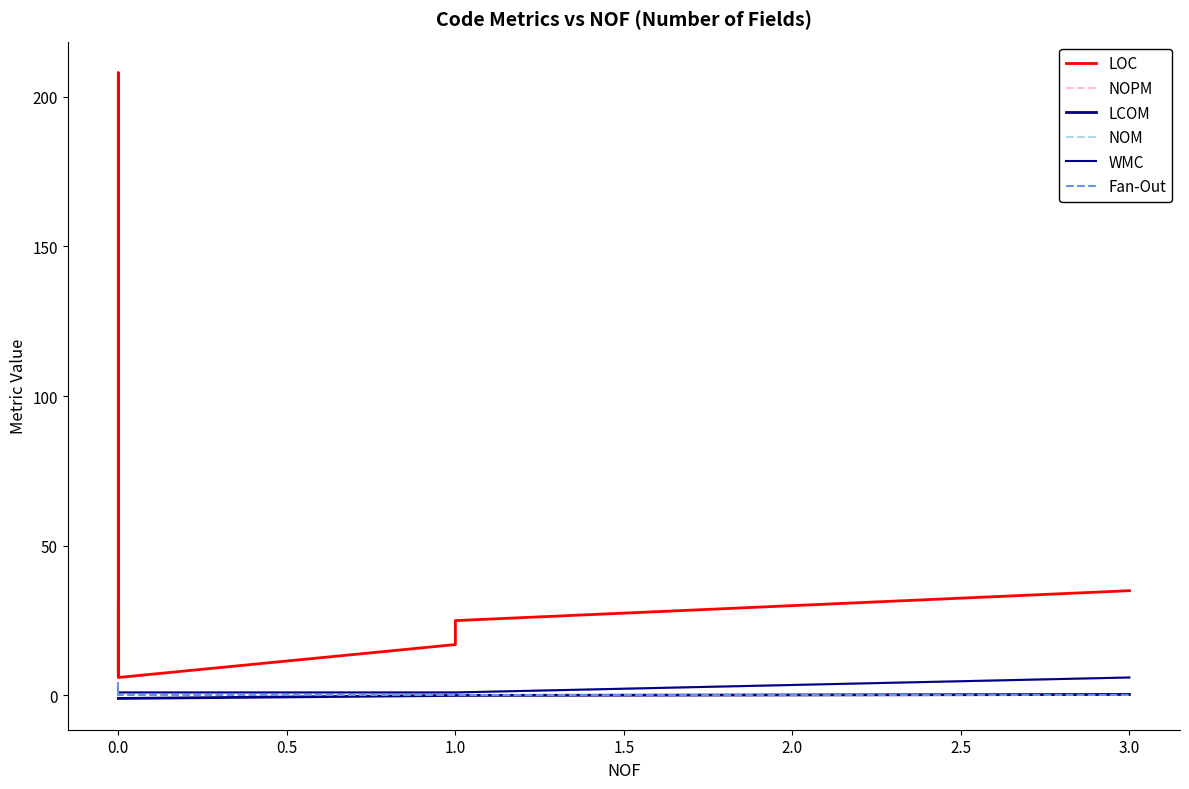

What is the average value of the NOM series?

1.5